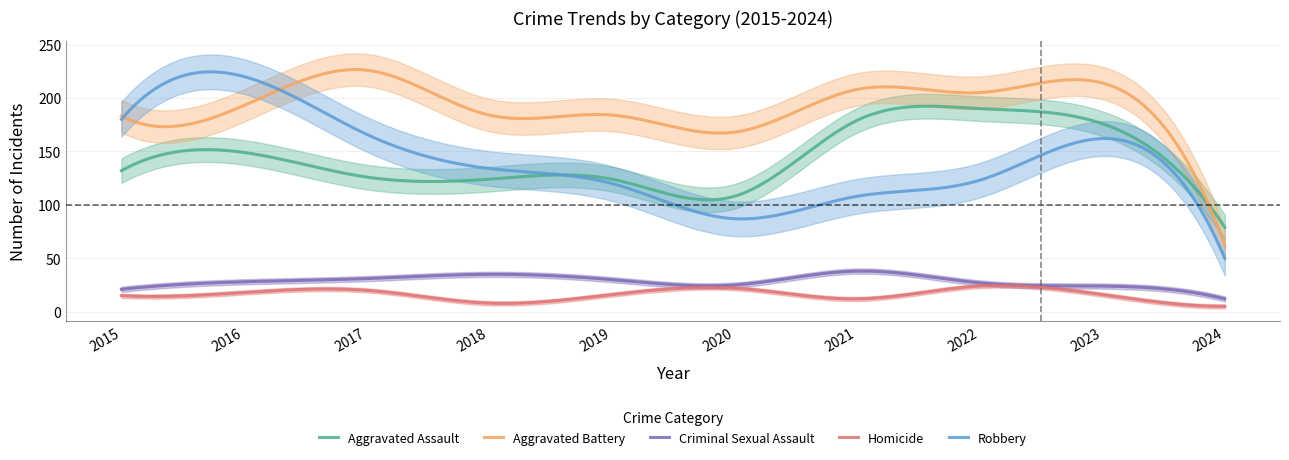

At how many categories does at least one series exceed 90?

9